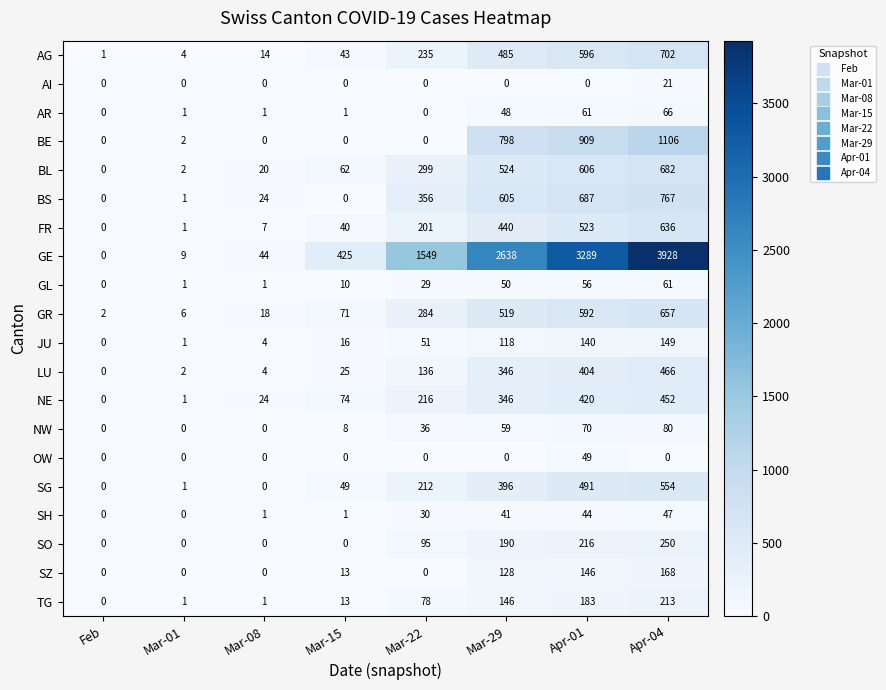

Which series has the largest range (max minus min)?

GE